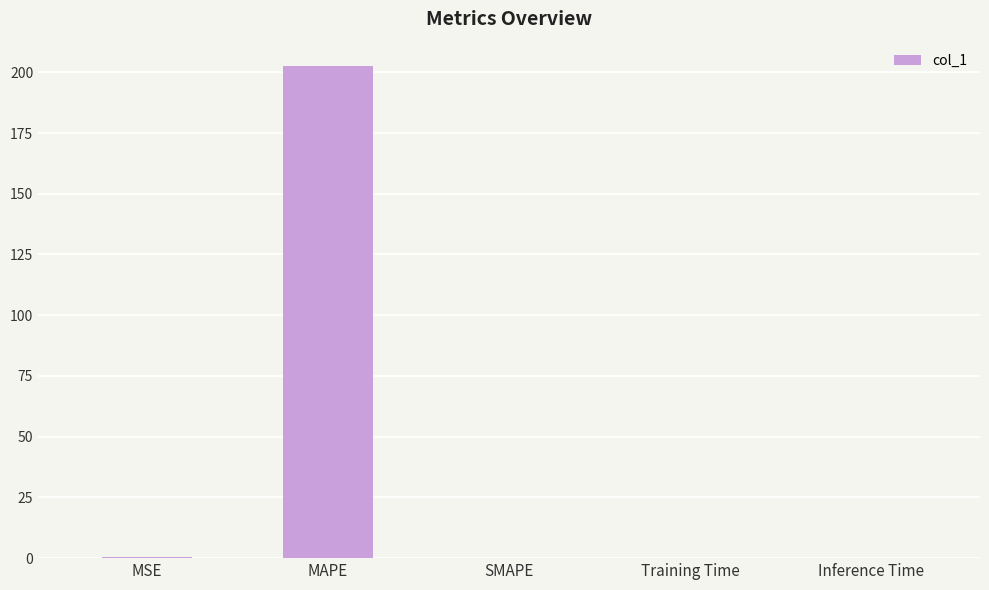

Which label corresponds to the largest value in the chart?

MAPE